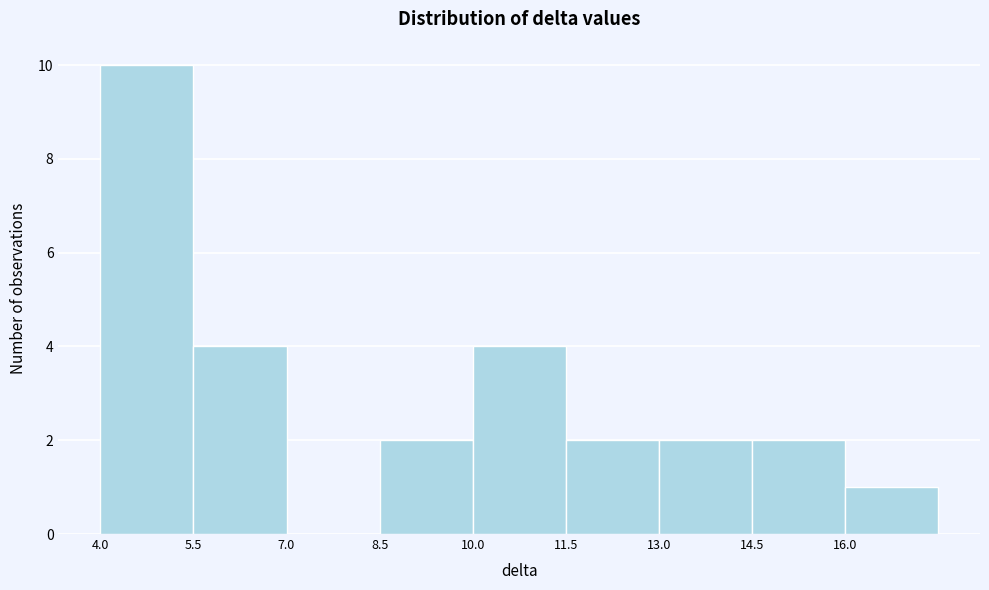

How tall is the bar that spans 8.5 to 10.0 on the x-axis? Neither the bar edges nor the heights are printed on the chart, so give them approximately, as read against the axes.

2